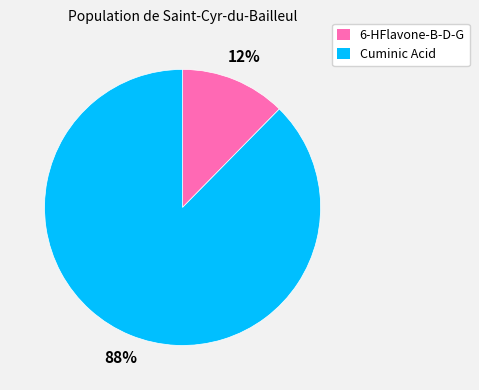

To the nearest percent, what portion does 6-HFlavone-B-D-G represent?

12%